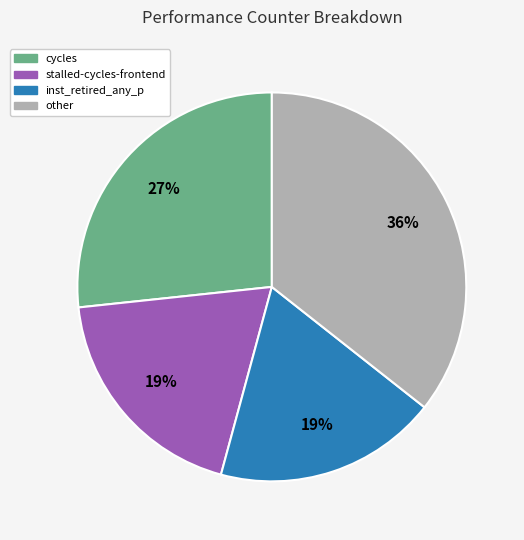

Does any single category account for the majority?

No